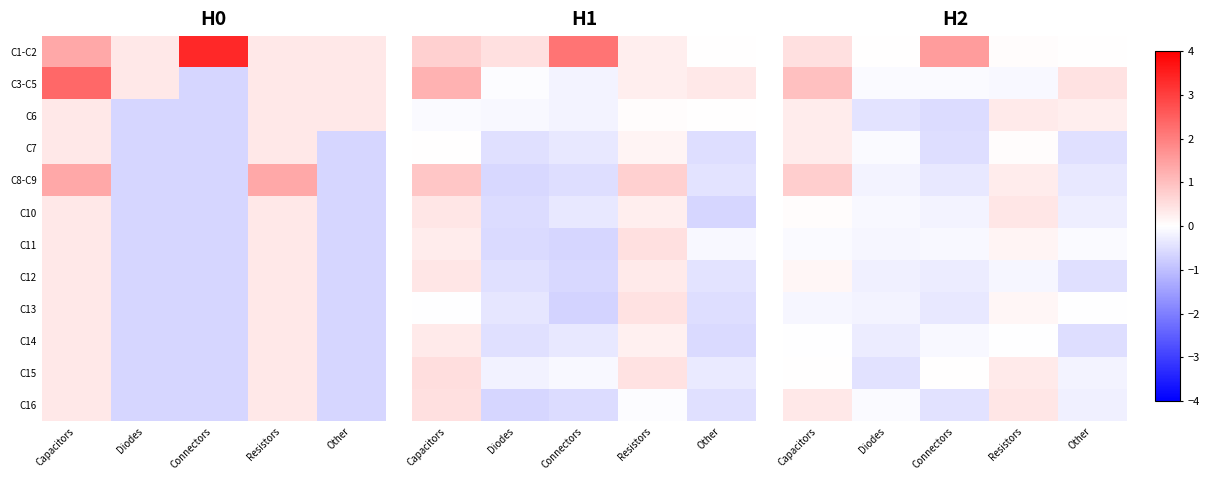

Rank the categories by C15 value from highest to lowest.

Resistors, Capacitors, Connectors, Other, Diodes